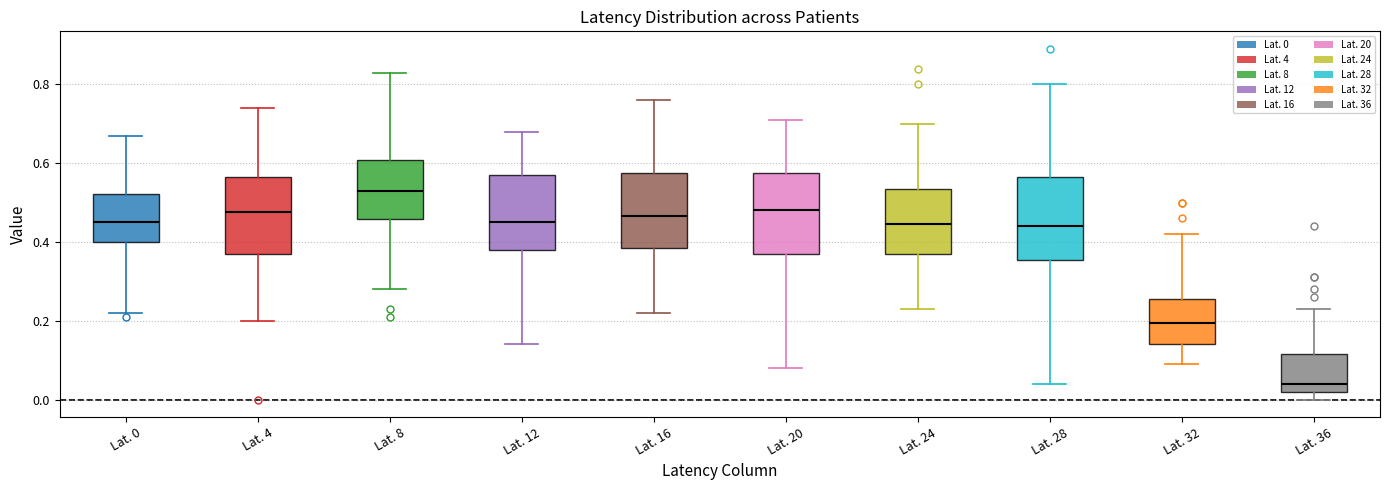

Where does the median line of the box for Lat. 4 sit on the y-axis? The values are not printed on the chart, so give them approximately, as read against the axis.

0.48